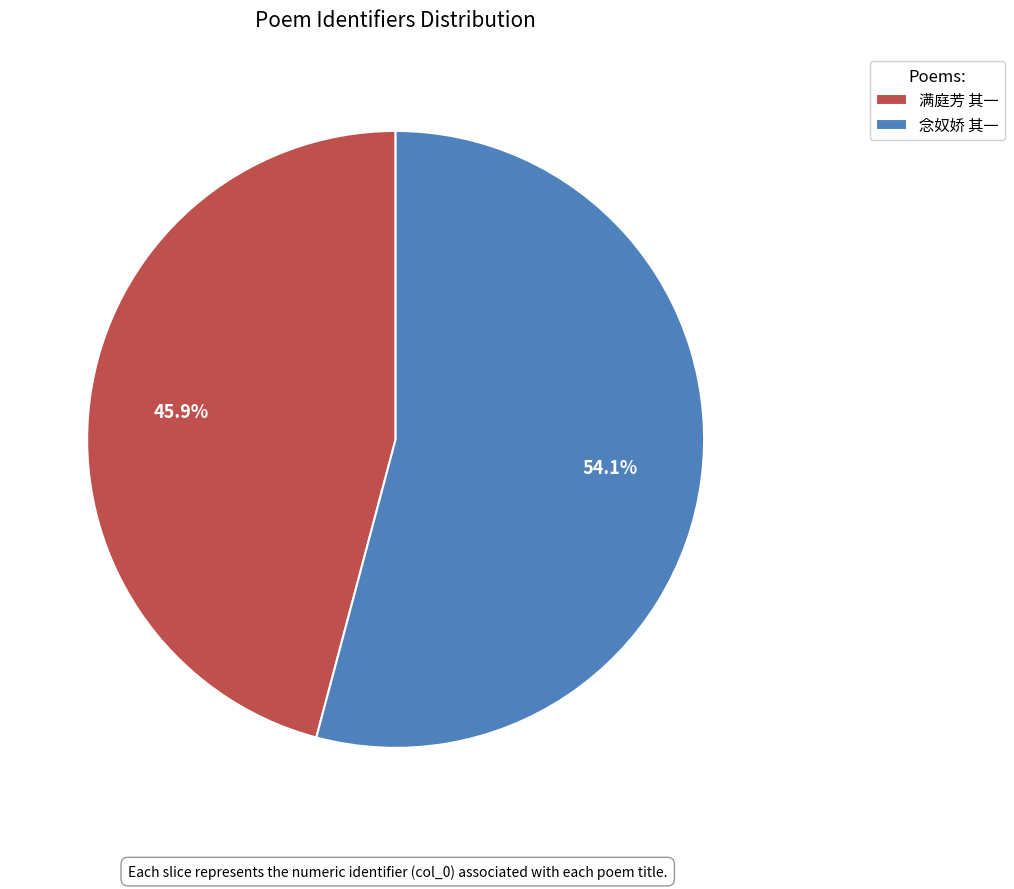

Do 念奴娇 其一 and 满庭芳 其一 together represent more than half of the pie?

Yes